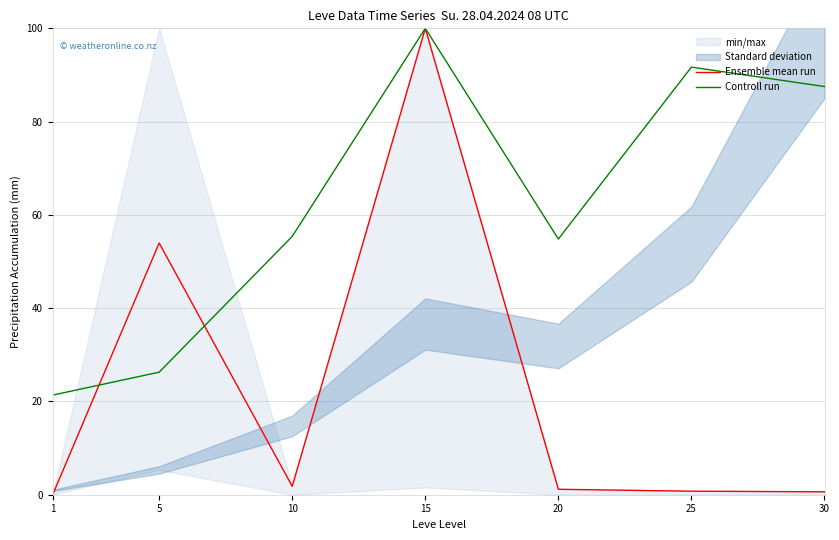

At which label is Ensemble mean run closest to 50?

5